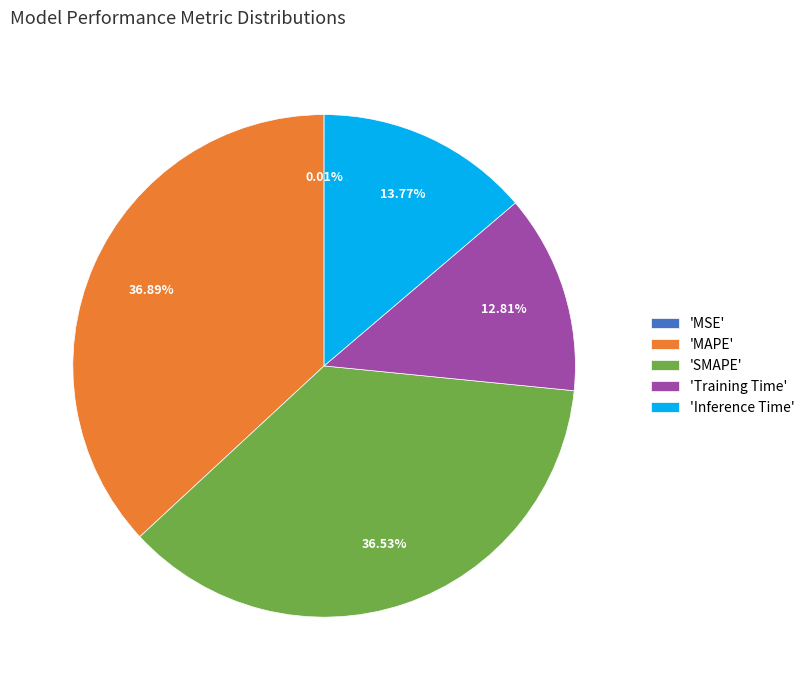

Does 'SMAPE' account for over 50% of the chart?

No